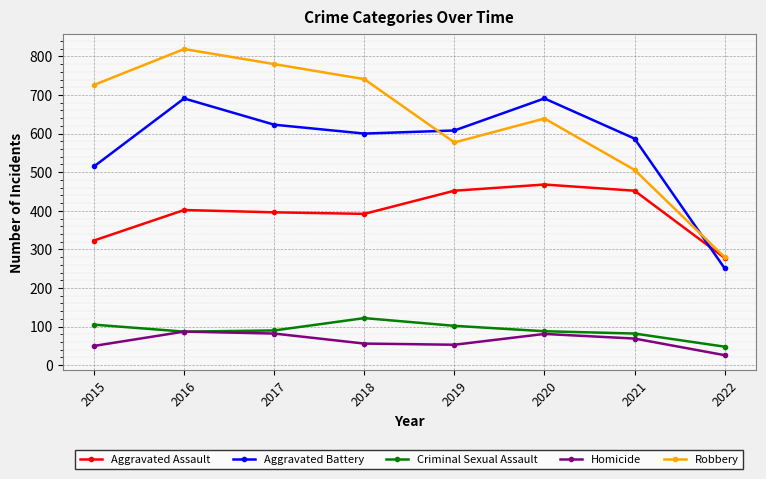

In Aggravated Battery, how many points are lower than both neighbors (excluding endpoints)?

1